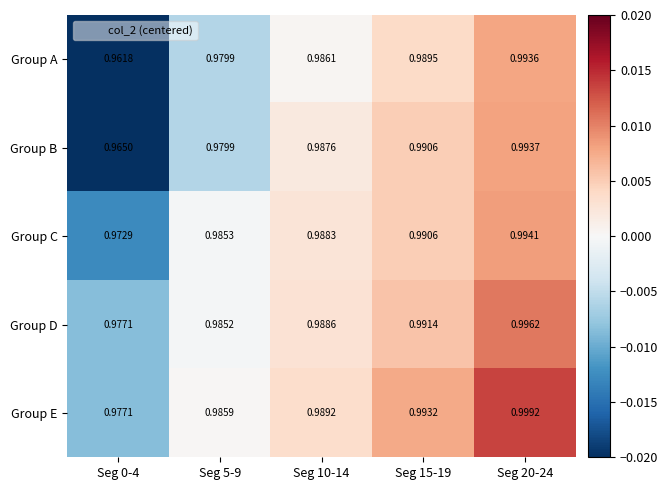

List the series in order of their peak value, lowest first.

Group A, Group B, Group C, Group D, Group E